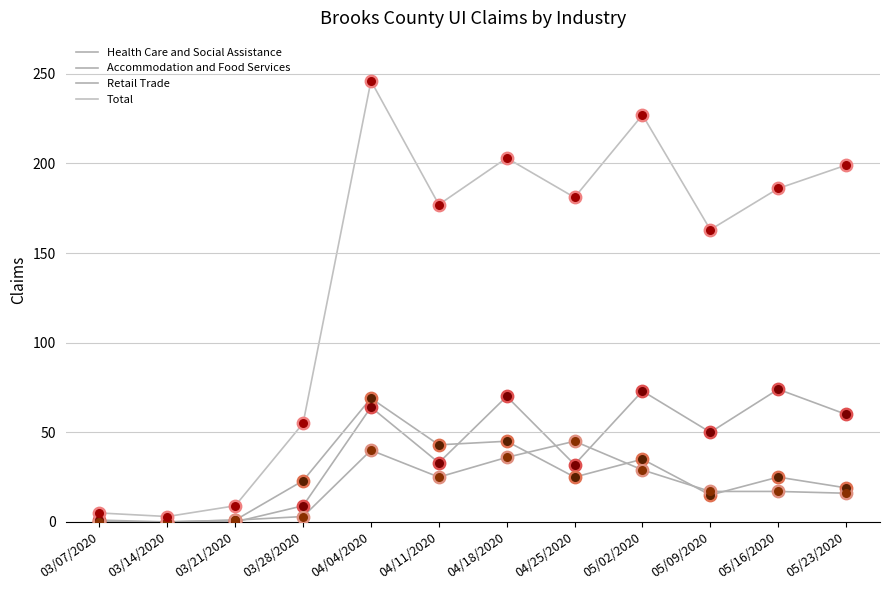

Which series has the largest total across all categories?

Total